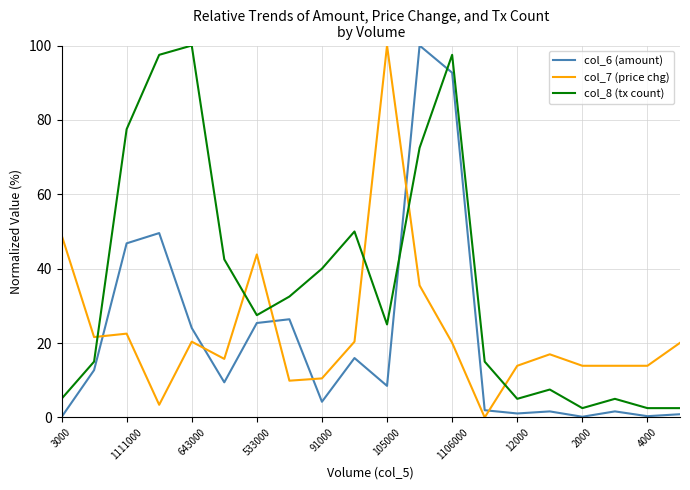

After their last crossing, which series has the higher values: col_7 (price chg) or col_6 (amount)?

col_7 (price chg)